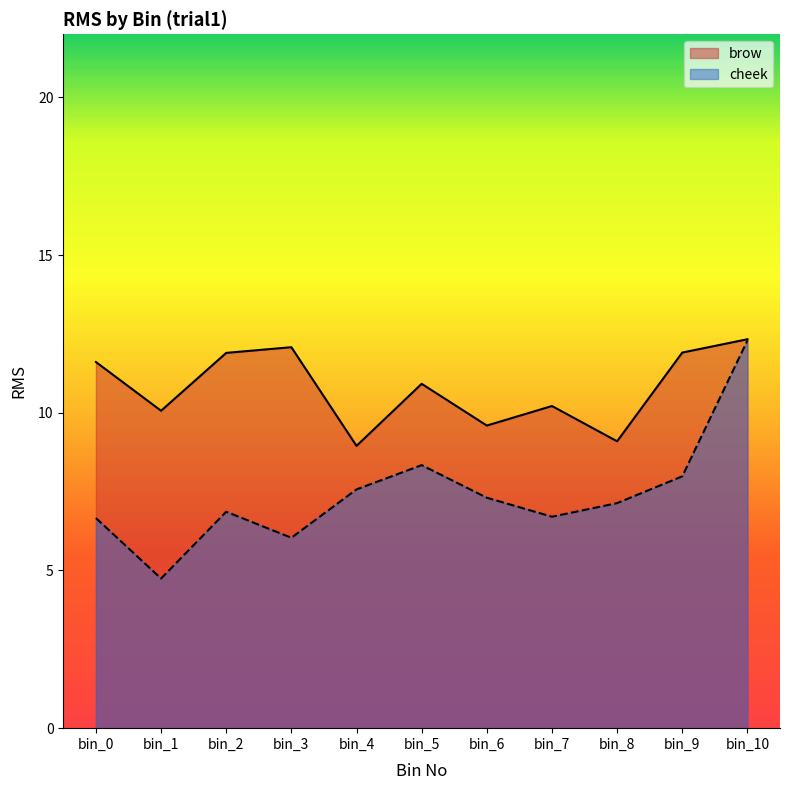

Rank the series by their average value, from lowest to highest.

cheek, brow